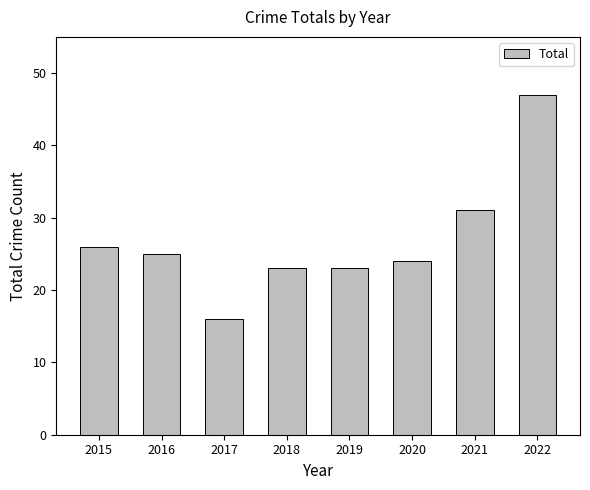

Reading left to right, extract all data points from this chart.

26	25	16	23	23	24	31	47